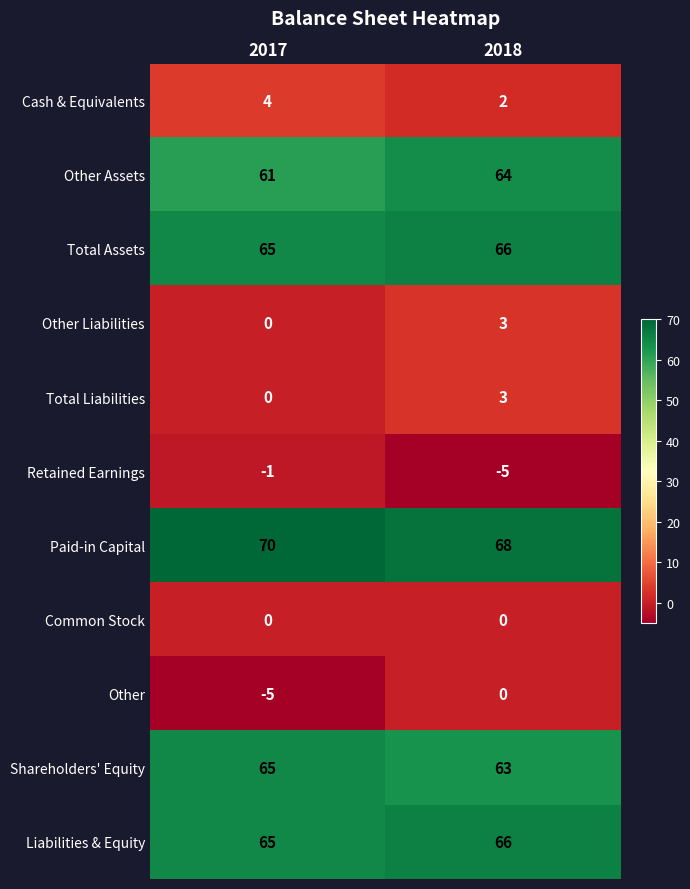

What is the difference between the highest and lowest values at 2018?

73